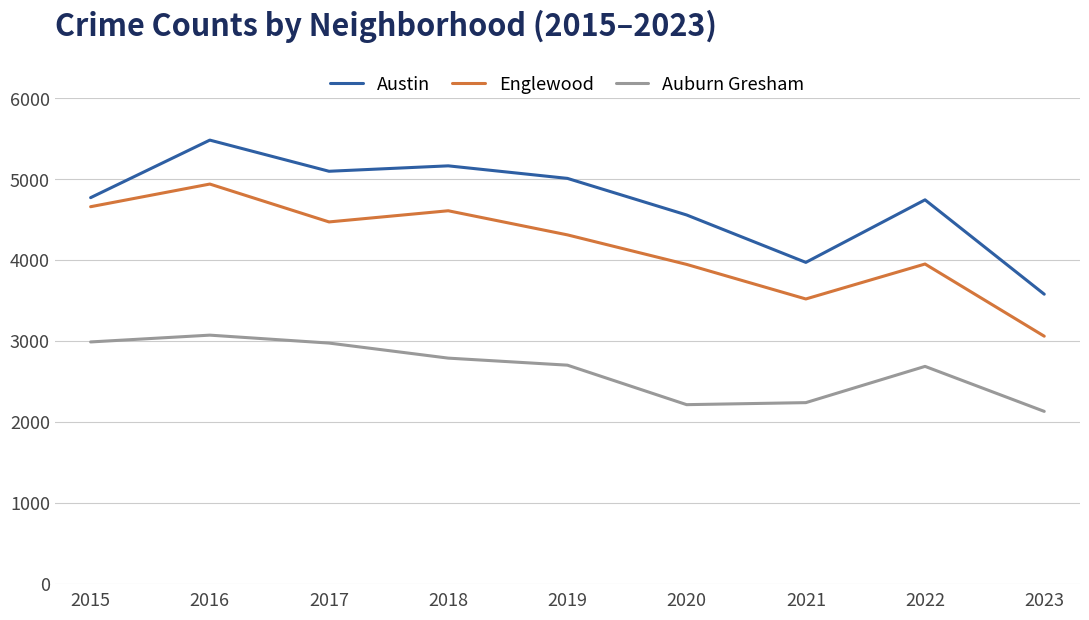

What are all the series names shown in the legend?

Austin, Englewood, Auburn Gresham